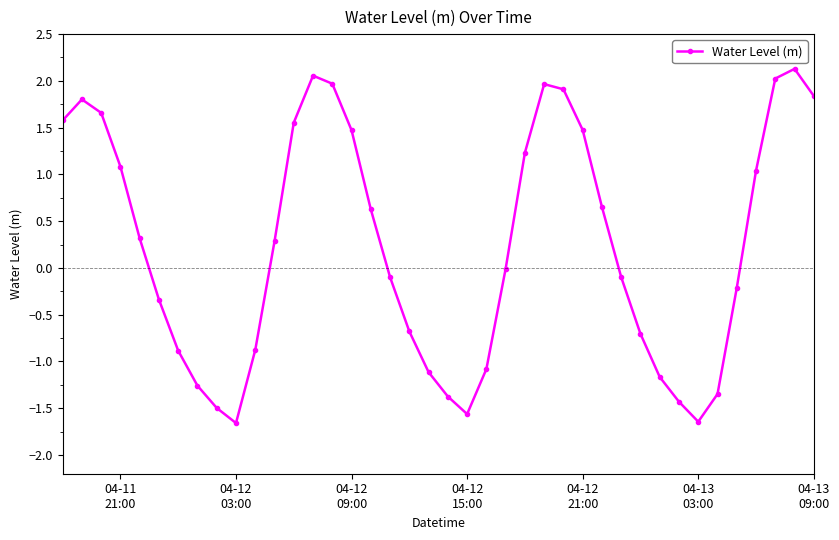

What is the difference between the maximum and second lowest values?

3.8